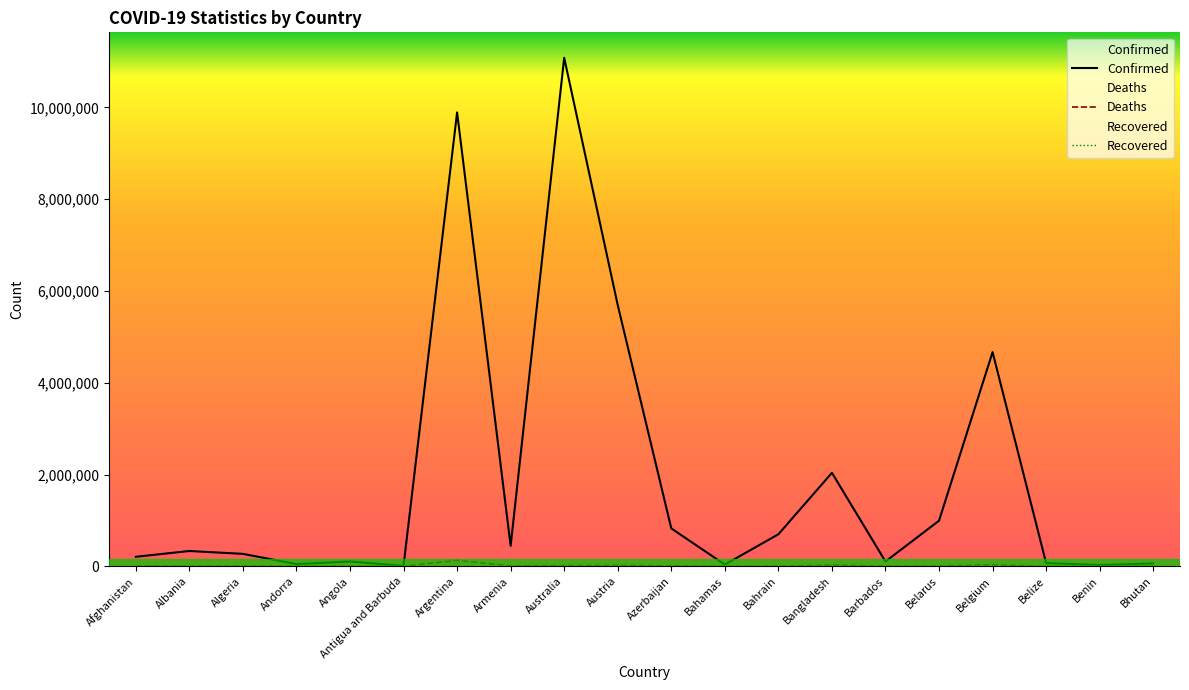

At which category is the sum across all series the highest?

Australia